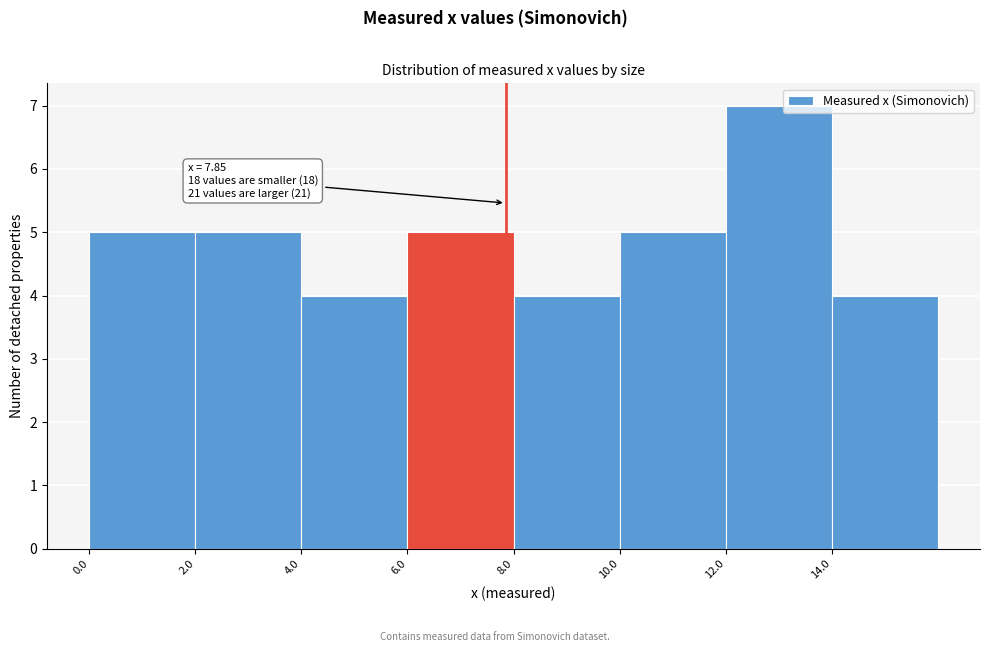

Which range on the x-axis has the tallest bar?

12 to 14